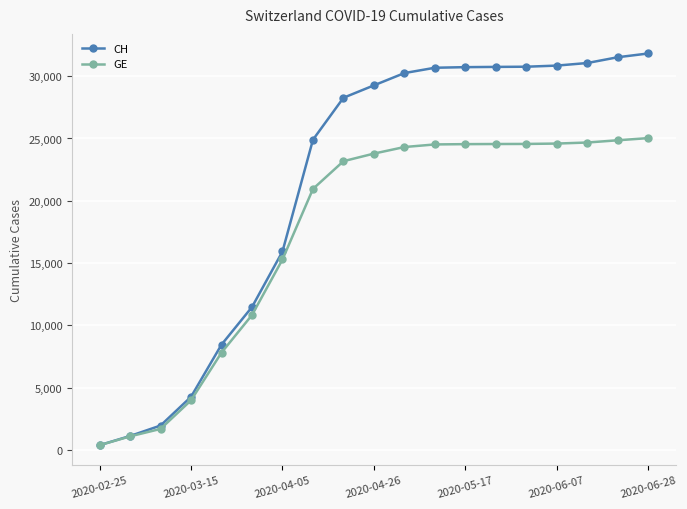

What is the value of the GE point at the 19th from the left?

25029